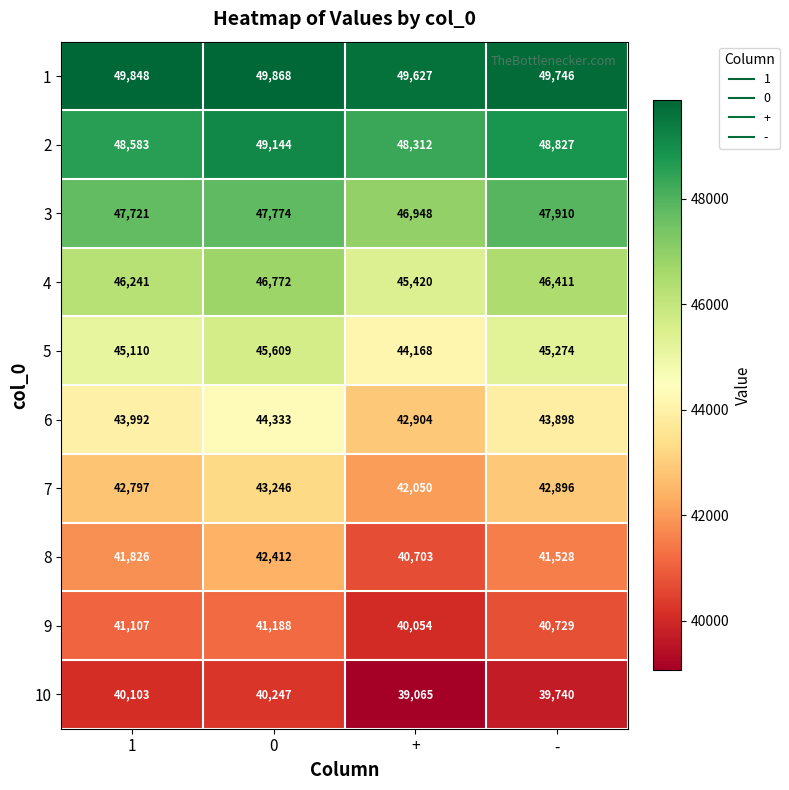

Which series has the widest spread of values?

8